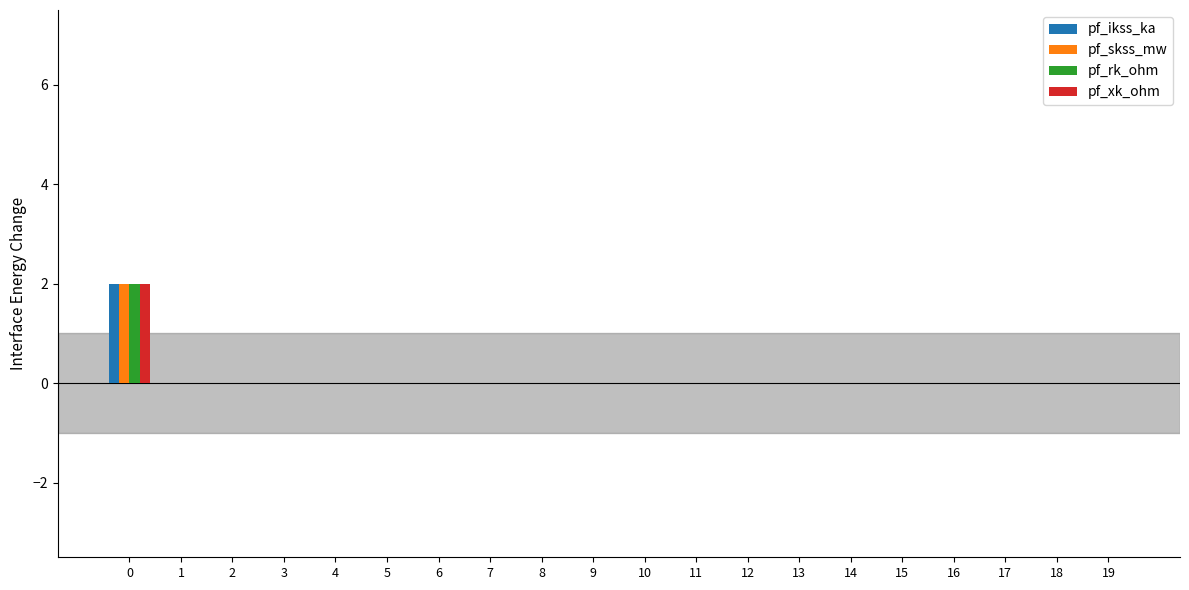

How many series are shown in this chart?

4